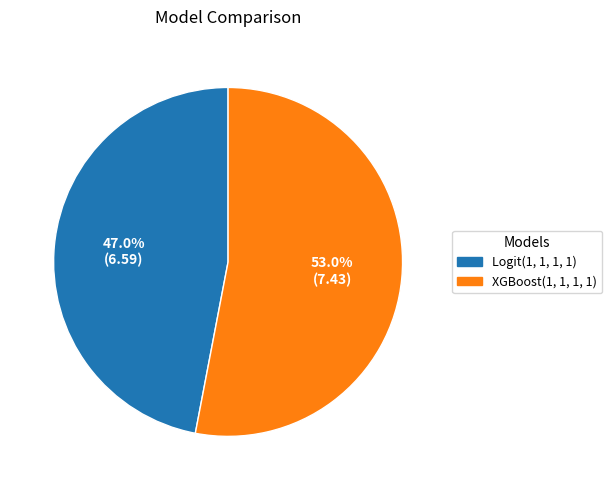

The XGBoost(1, 1, 1, 1) slice represents 66% of the pie. True or false?

False